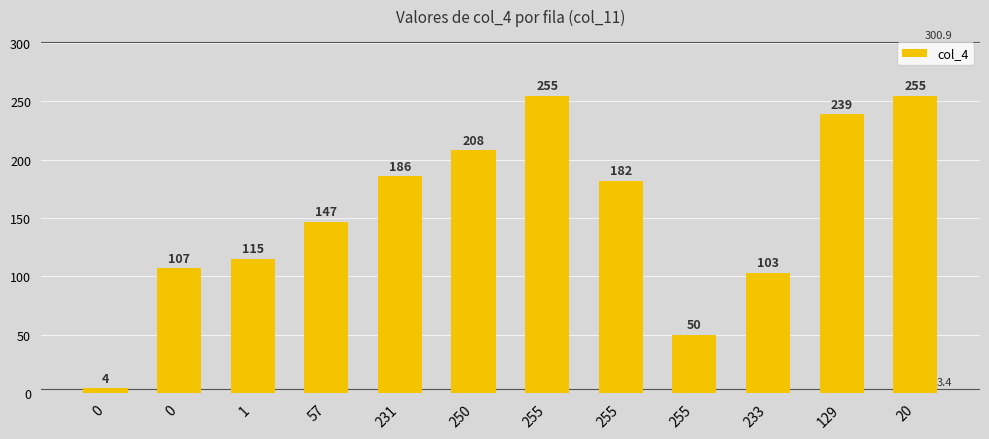

How many bars are there in total?

12